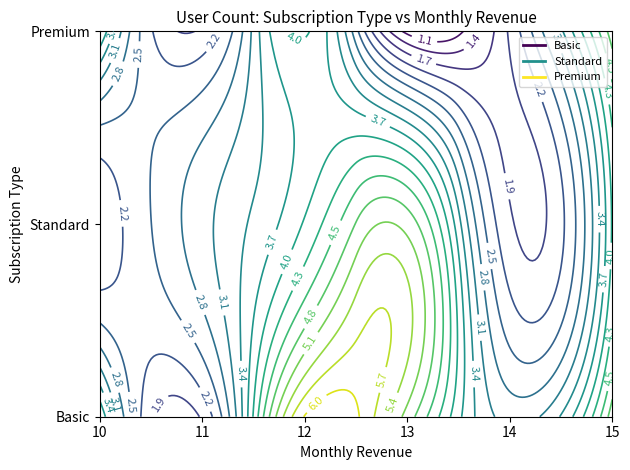

What is the lowest value of the Standard series?

10